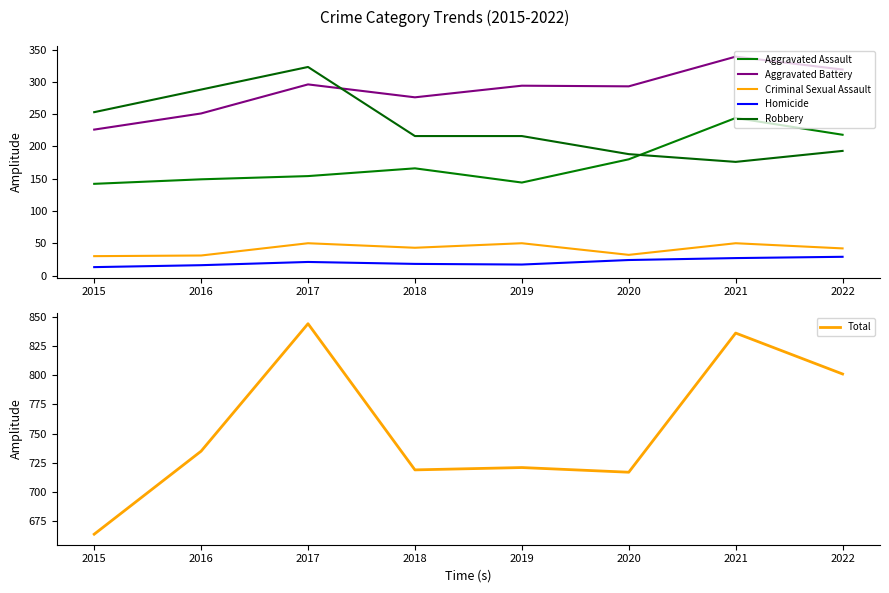

What is the value of the Robbery point at the 7th from the left?

176